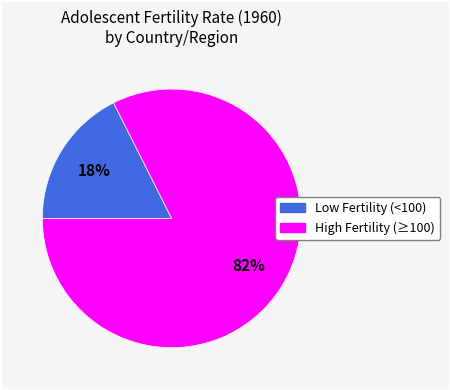

To the nearest percent, what is the average slice percentage?

50%